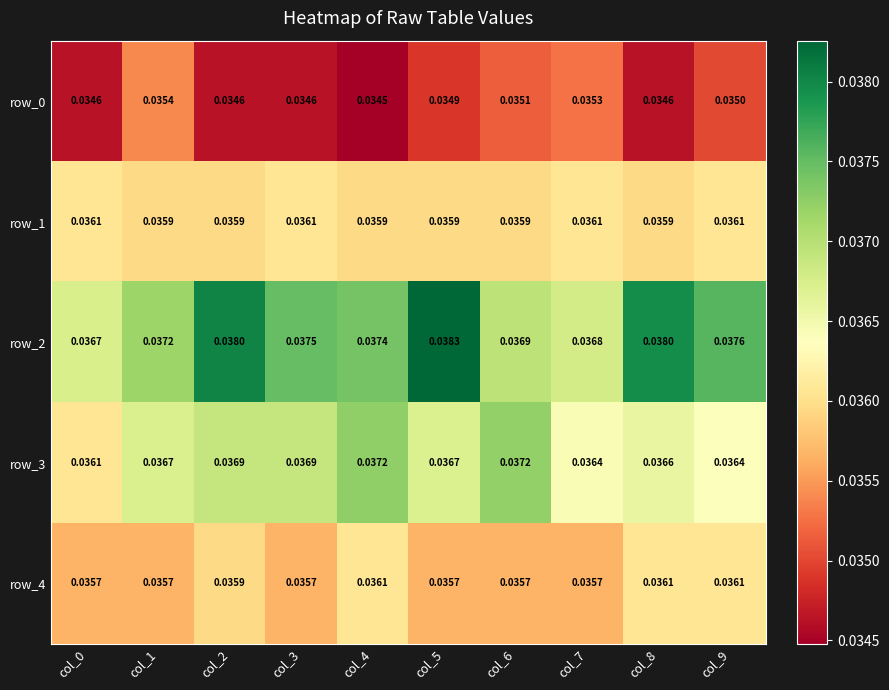

Is the value of row_4 at col_2 greater than the value of row_2 at col_2?

No